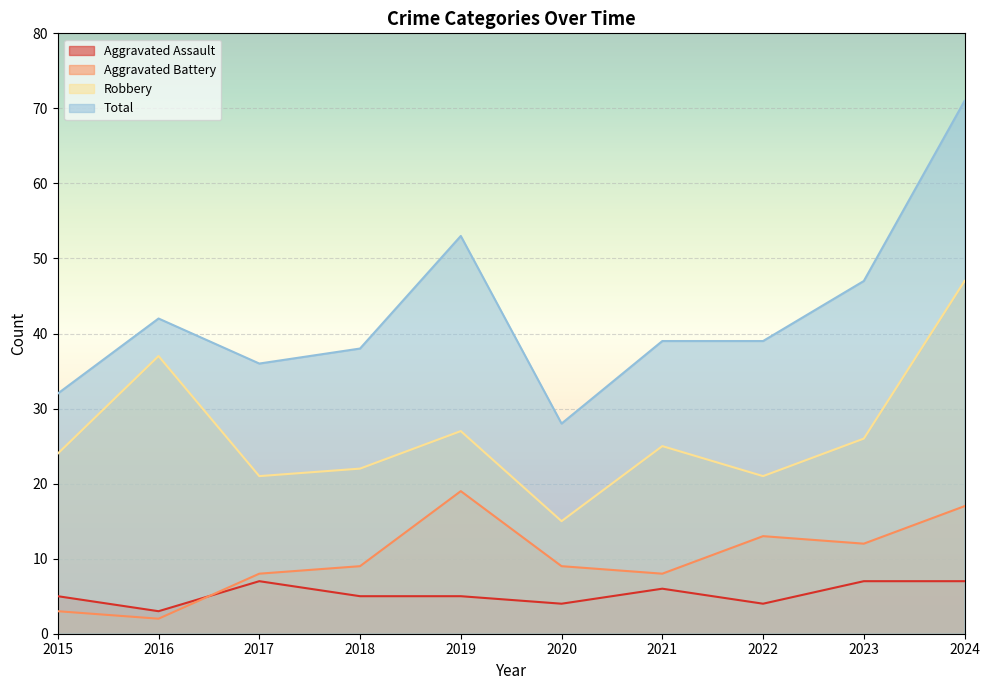

Which series has the largest range (max minus min)?

Total